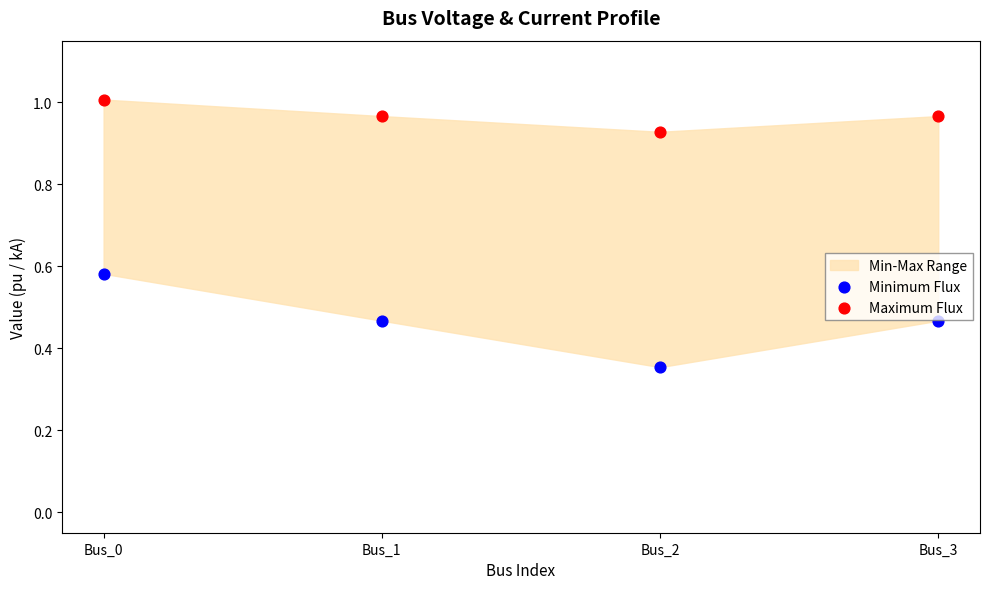

Which series reaches the maximum Y coordinate?

Maximum Flux